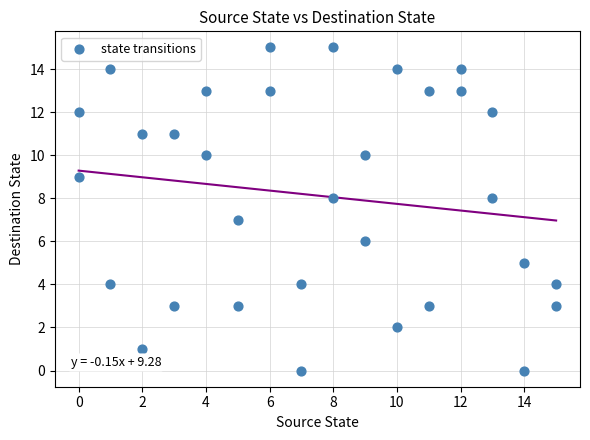

What is the range of X values (max minus min)?

15